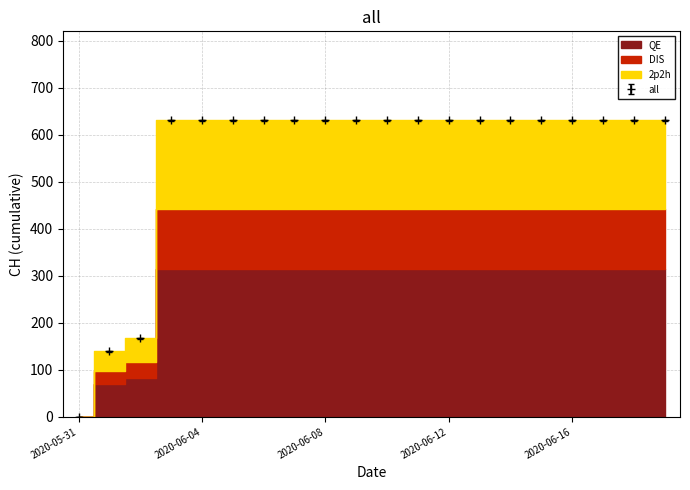

The all series shows -249 at 2020-05-31. True or false?

False